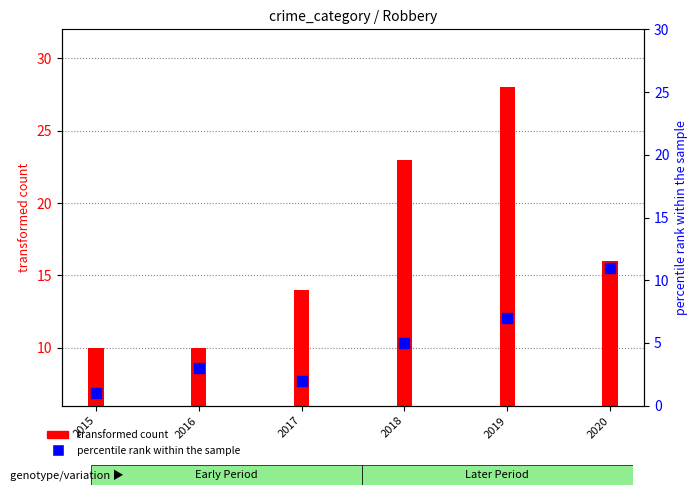

At how many categories does at least one series exceed 4?

6